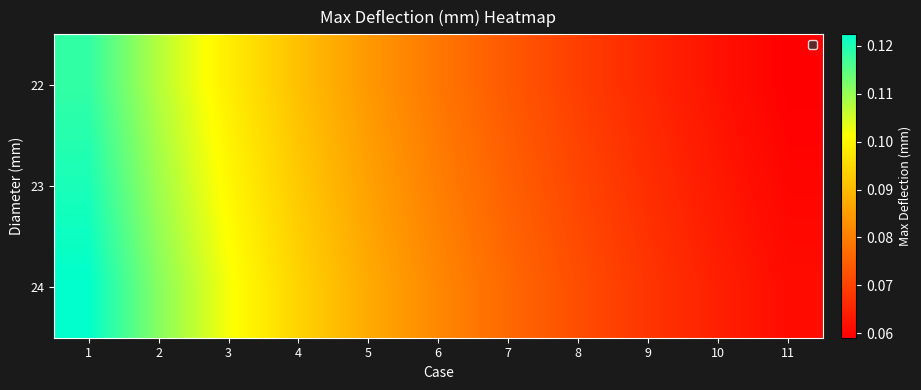

At which category is the sum across all series the highest?

1